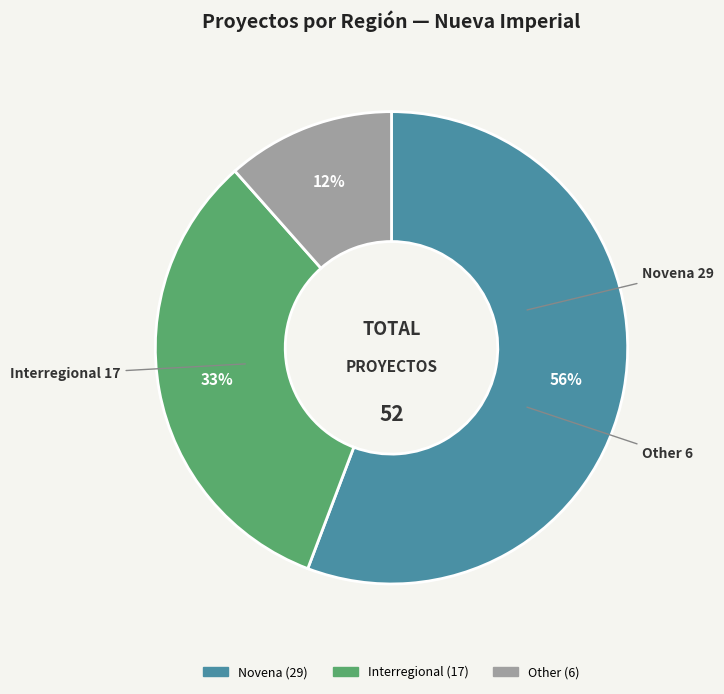

What is the smallest slice in the pie chart?

Other